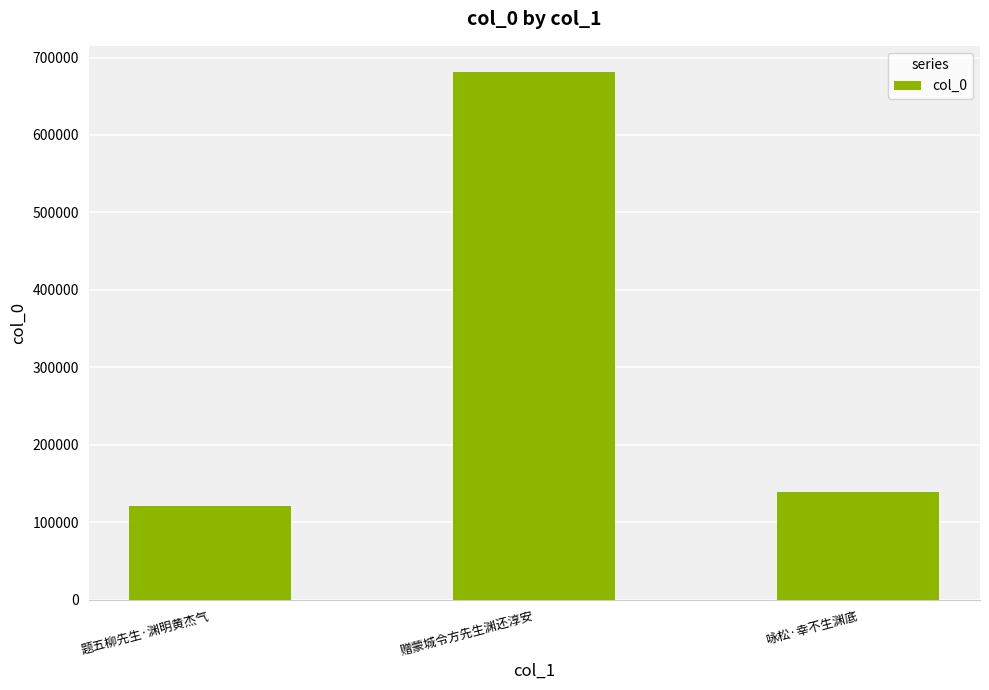

Does the chart contain stacked bars?

No